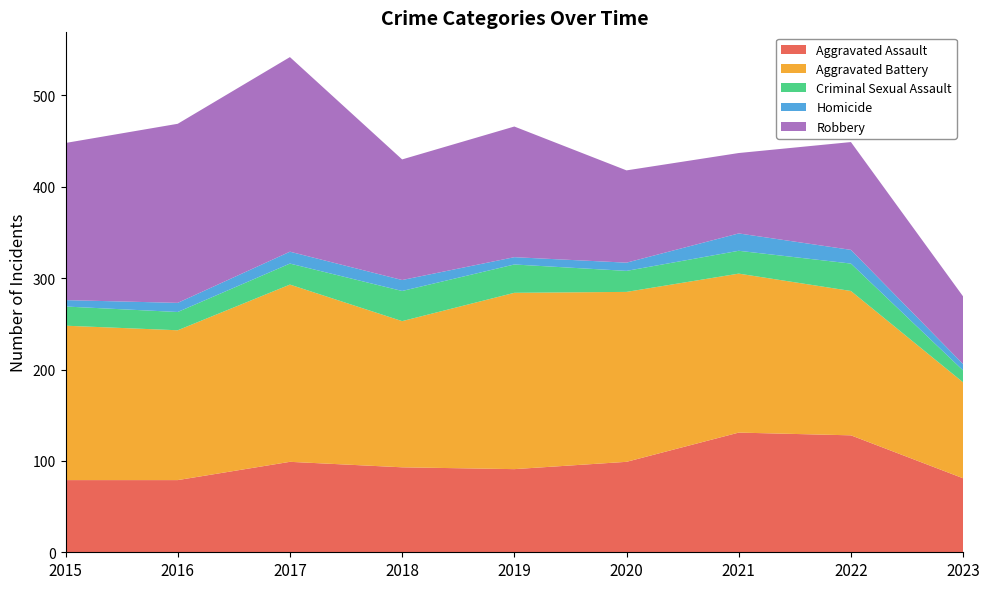

Reading left to right, transcribe all the data shown in this chart.

Aggravated Assault: 2015=79	2016=79	2017=99	2018=93	2019=91	2020=99	2021=131	2022=128	2023=81
Aggravated Battery: 2015=169	2016=164	2017=194	2018=160	2019=193	2020=186	2021=174	2022=158	2023=105
Criminal Sexual Assault: 2015=21	2016=20	2017=23	2018=33	2019=31	2020=23	2021=25	2022=30	2023=13
Homicide: 2015=7	2016=10	2017=13	2018=12	2019=8	2020=9	2021=19	2022=15	2023=7
Robbery: 2015=172	2016=196	2017=213	2018=132	2019=143	2020=101	2021=88	2022=118	2023=74